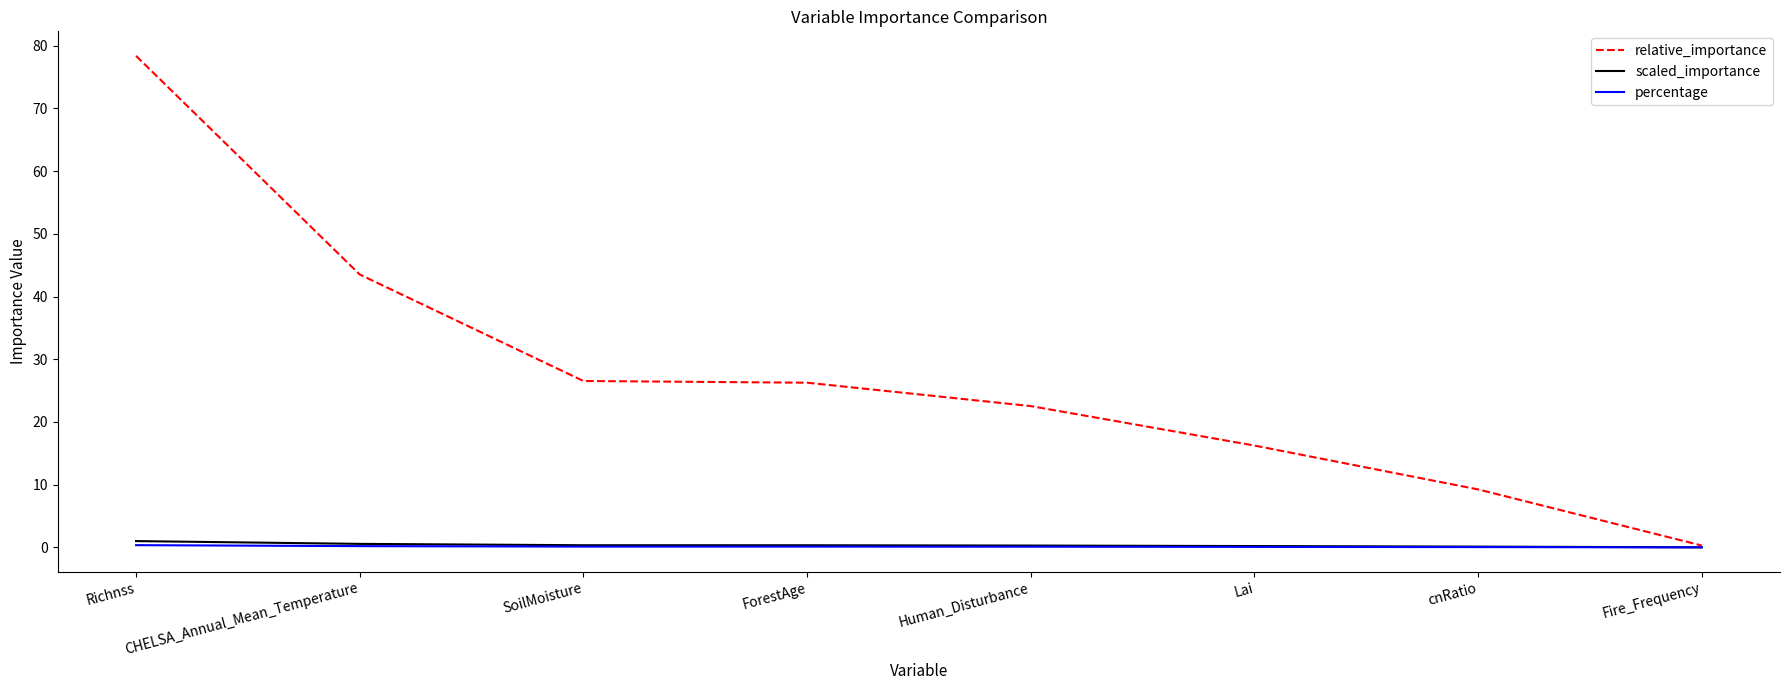

What are all the series names shown in the legend?

relative_importance, scaled_importance, percentage